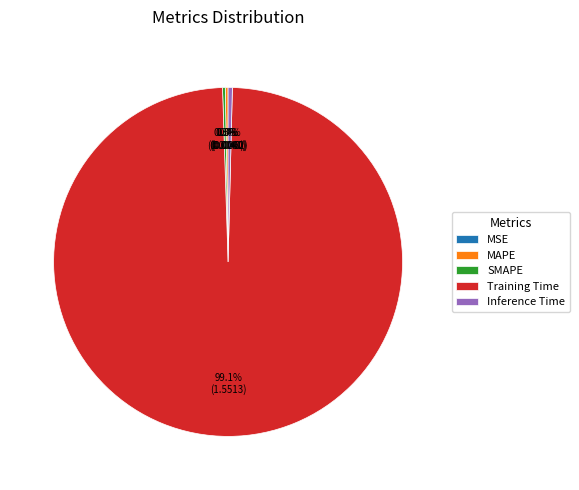

Which slice is the largest?

Training Time